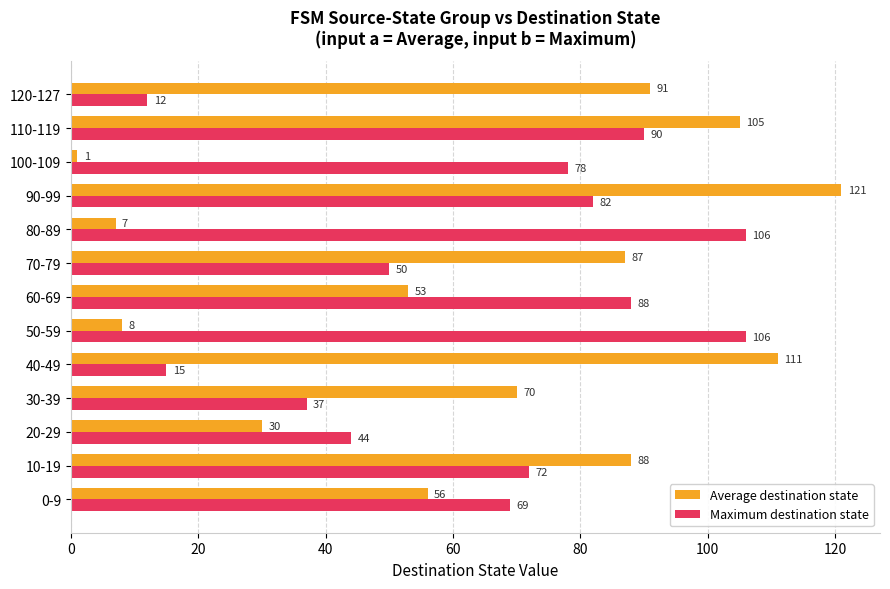

Rank the categories by Average destination state value from highest to lowest.

90-99, 40-49, 110-119, 120-127, 10-19, 70-79, 30-39, 0-9, 60-69, 20-29, 50-59, 80-89, 100-109